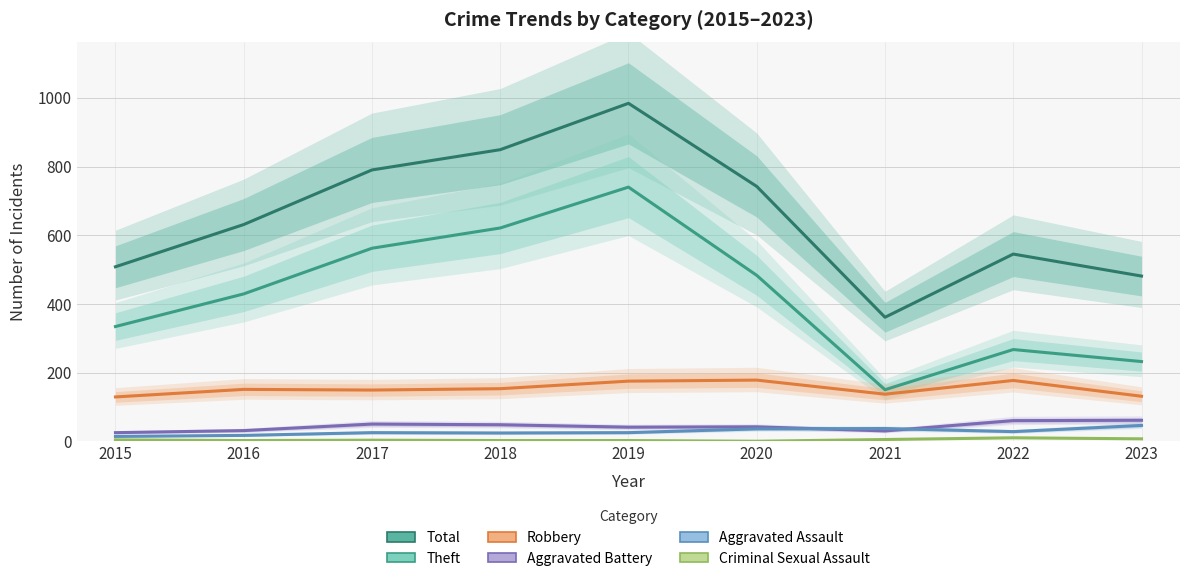

Rank the series at 2019 from lowest to highest value.

Criminal Sexual Assault, Aggravated Assault, Aggravated Battery, Robbery, Theft, Total